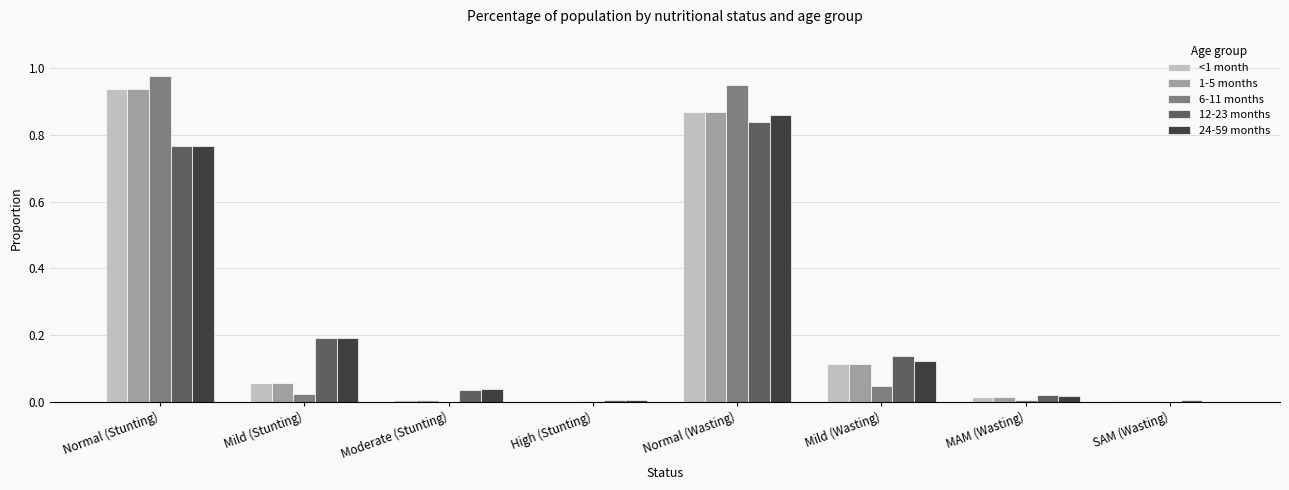

What is the sum of all 6-11 months values?

2.0